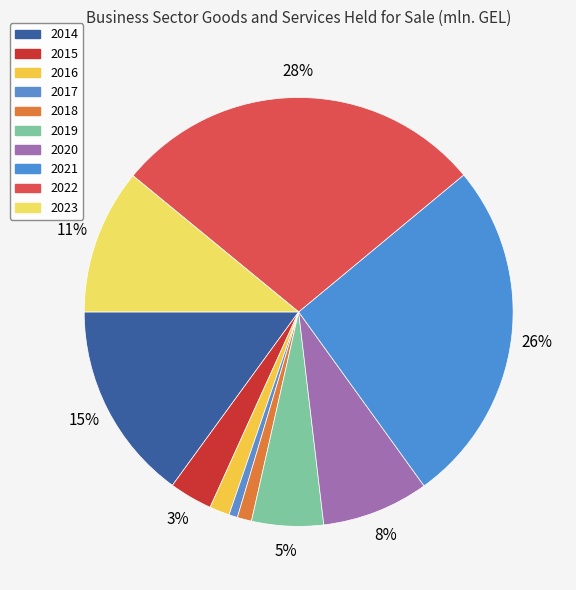

Which slice is the largest?

2022